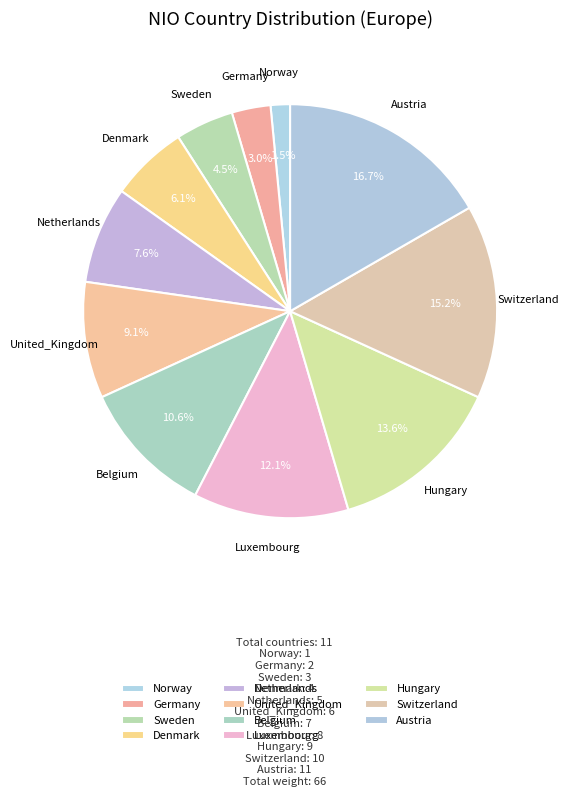

Rank the categories by value from lowest to highest.

Norway, Germany, Sweden, Denmark, Netherlands, United_Kingdom, Belgium, Luxembourg, Hungary, Switzerland, Austria